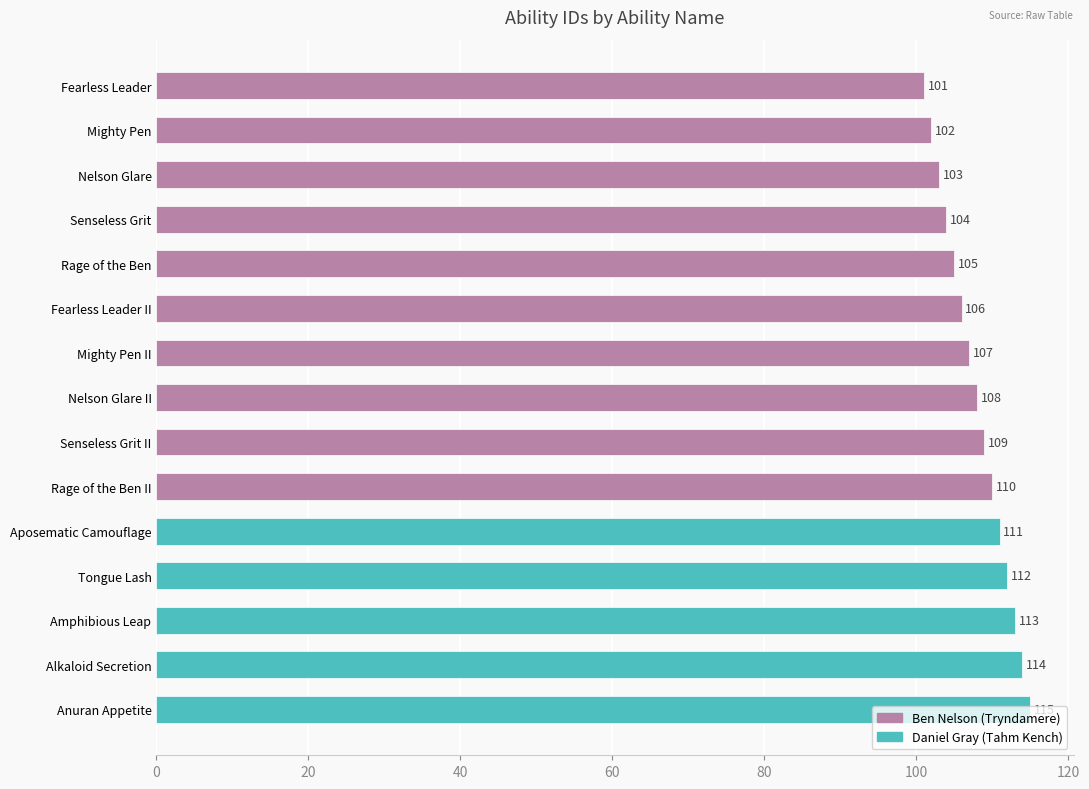

Where is the data nearest to the value 108?

Nelson Glare II